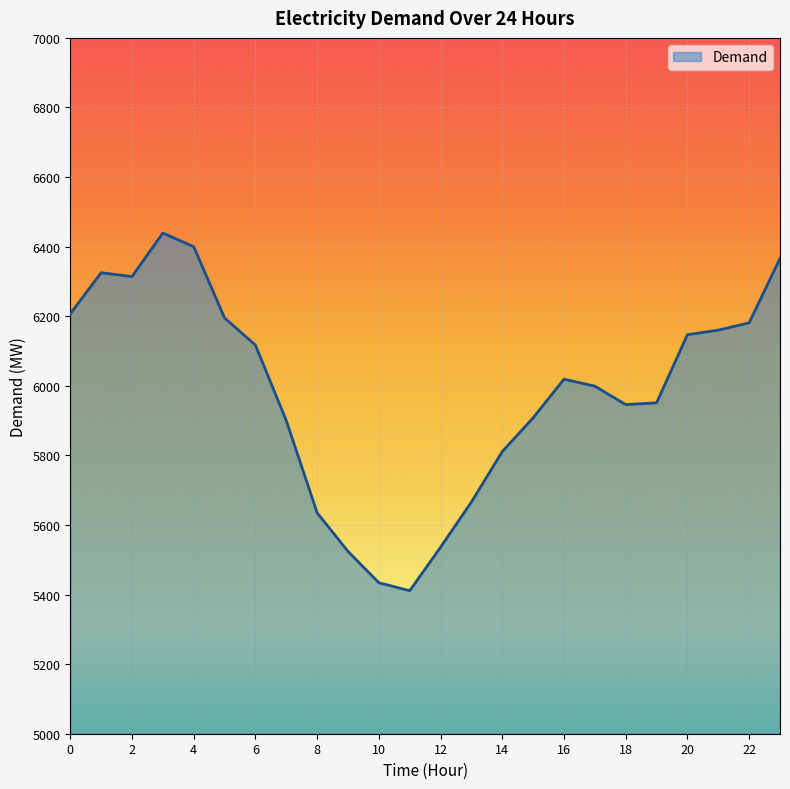

What is the difference between the second highest and minimum values?

989